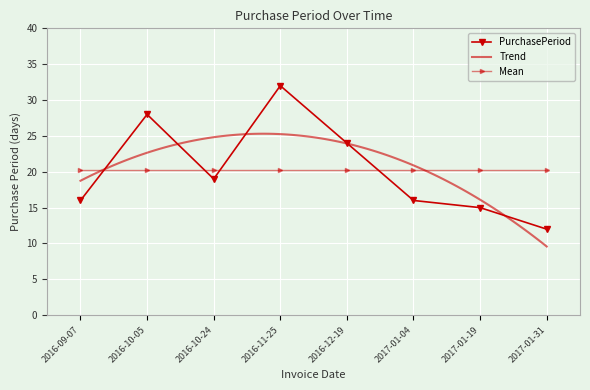

Where is the data nearest to the value 22?

2016-12-19